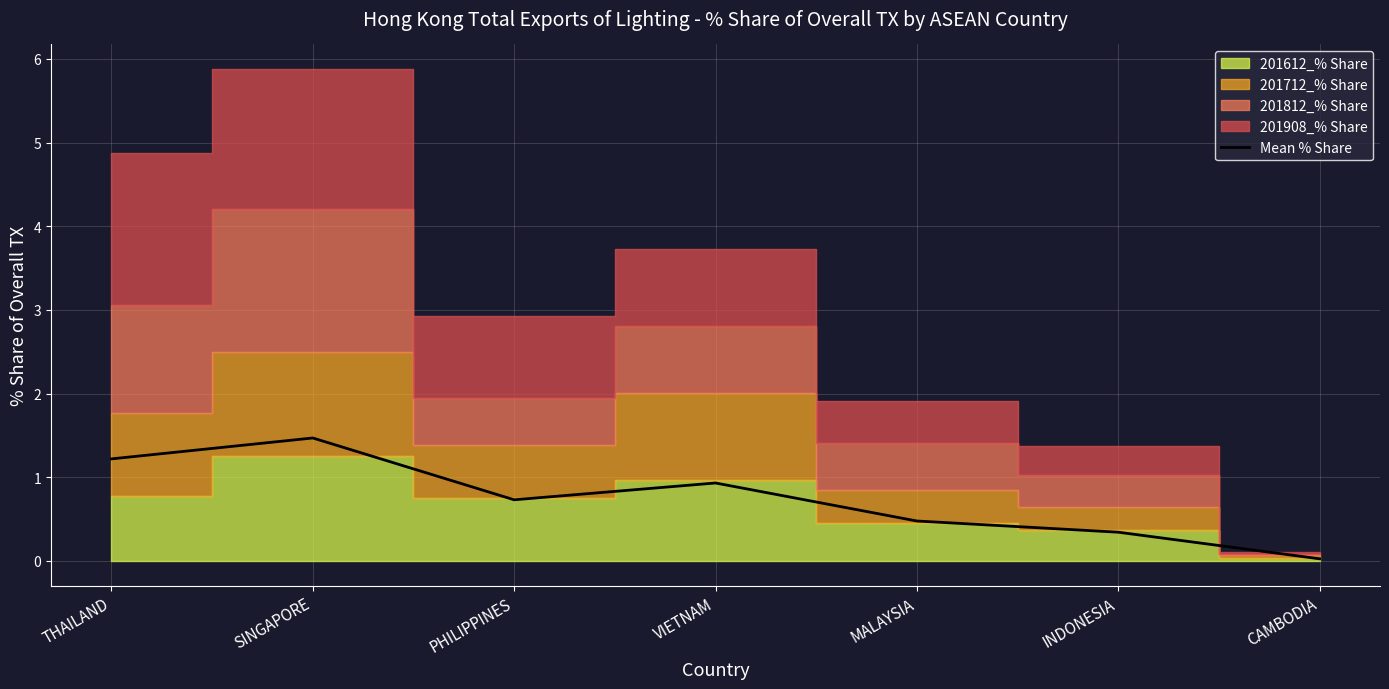

How many lines are shown in the chart?

1